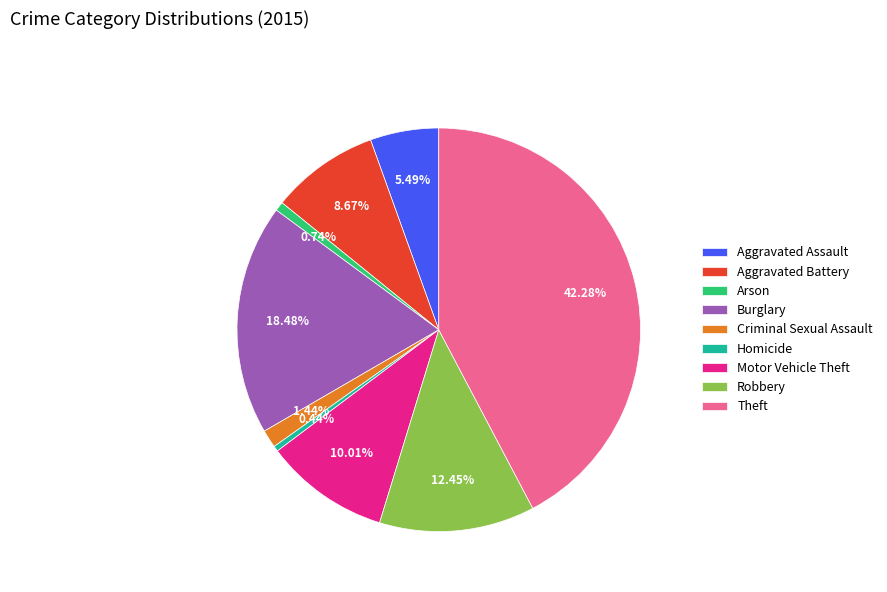

Is Motor Vehicle Theft the majority of the pie?

No